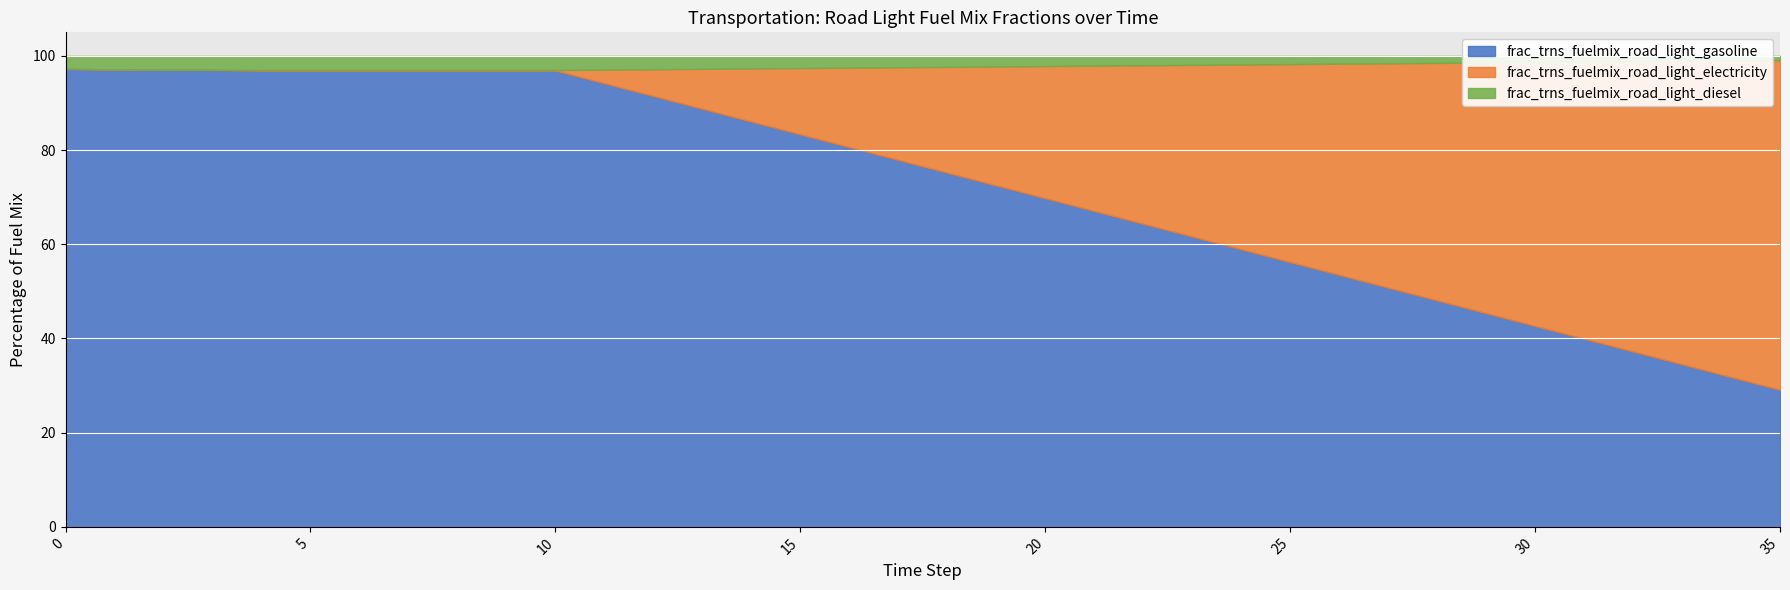

Between 11 and 33, which is larger?

11